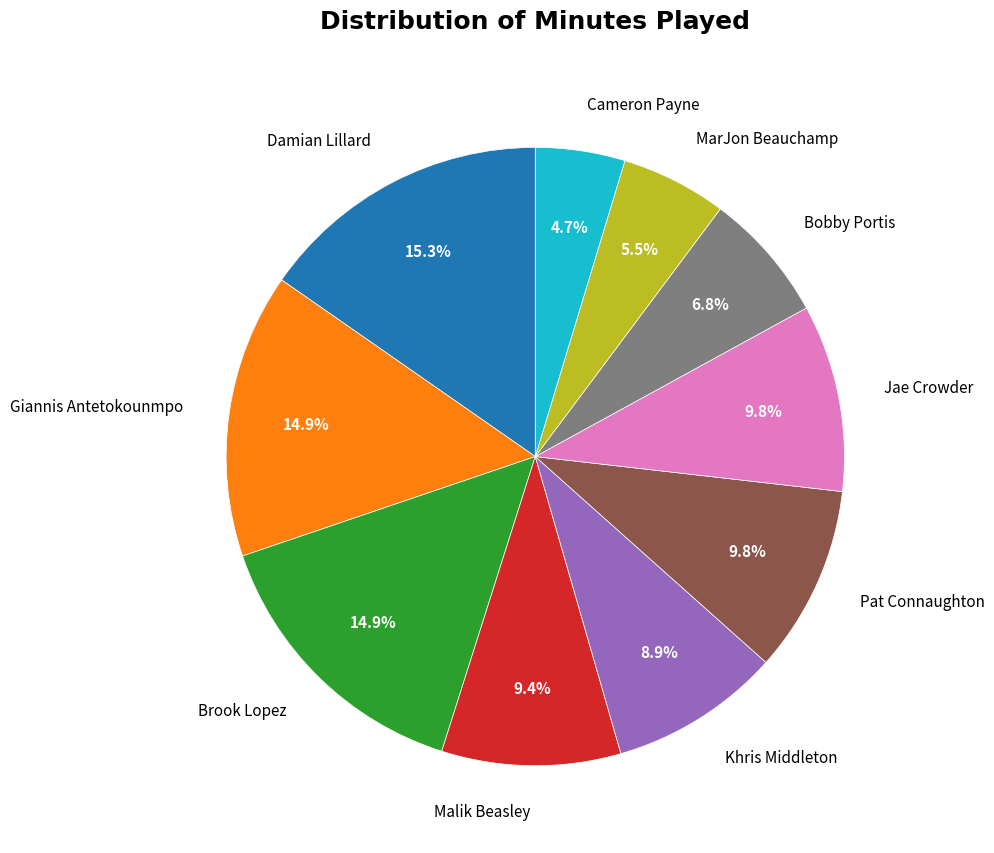

Which slice is the smallest?

Cameron Payne